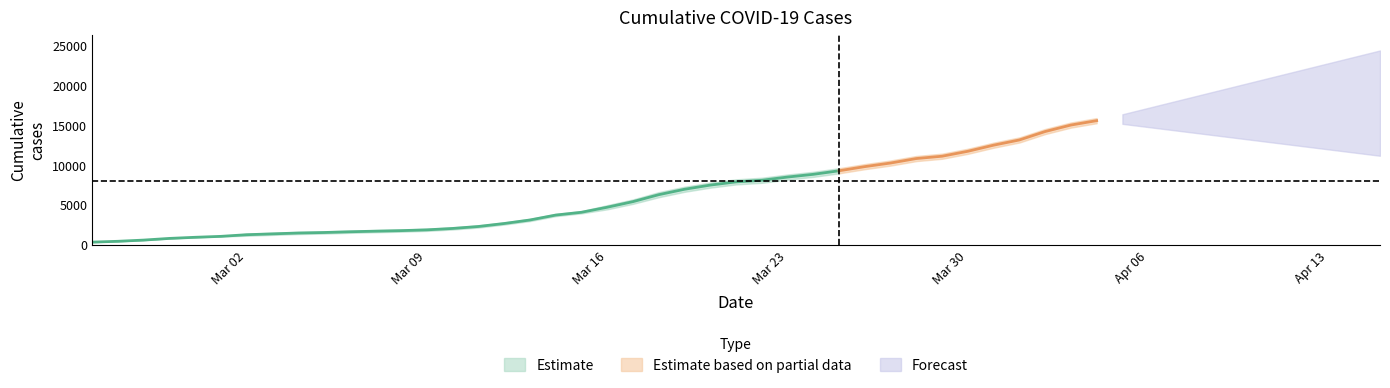

What is the difference between the CH values at 2020-03-11 and 2020-03-13?

819